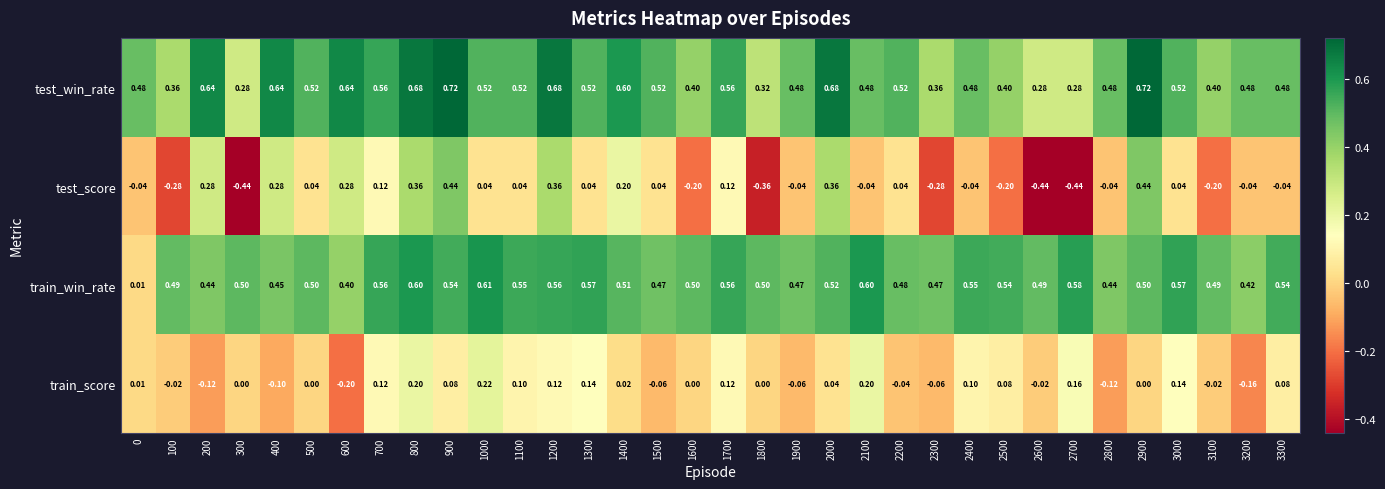

Which series has the widest spread of values?

test_score